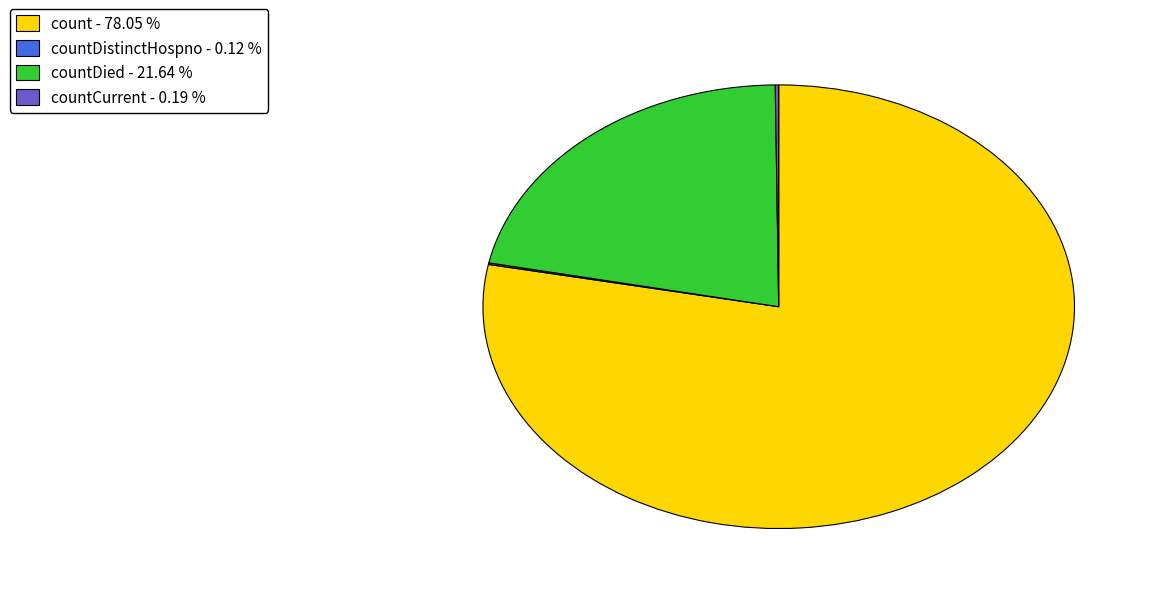

Which slice is the largest?

count - 78.05 %